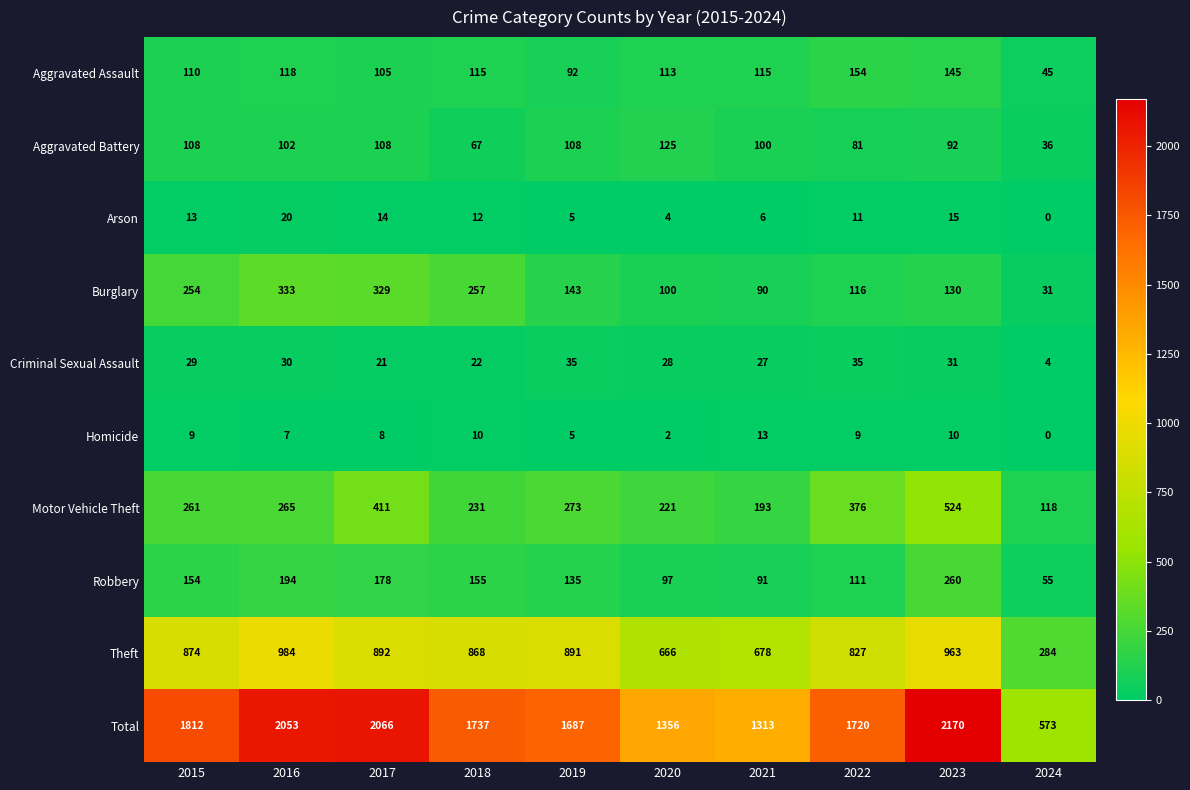

Rank the series by their maximum value, from highest to lowest.

Total, Theft, Motor Vehicle Theft, Burglary, Robbery, Aggravated Assault, Aggravated Battery, Criminal Sexual Assault, Arson, Homicide